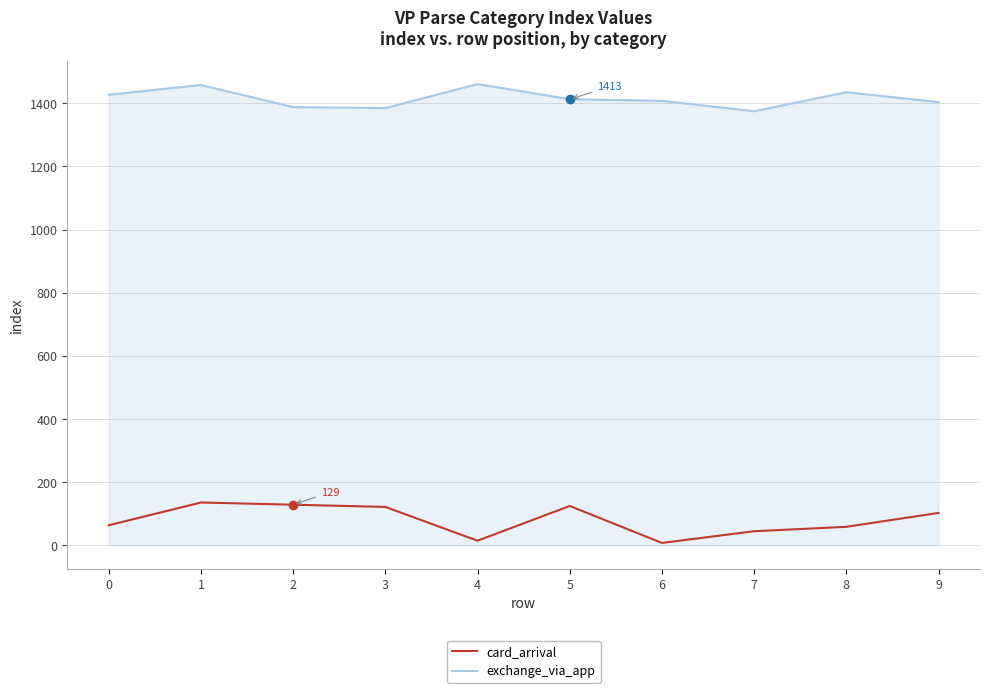

True or false: card_arrival and exchange_via_app cross at least once.

False